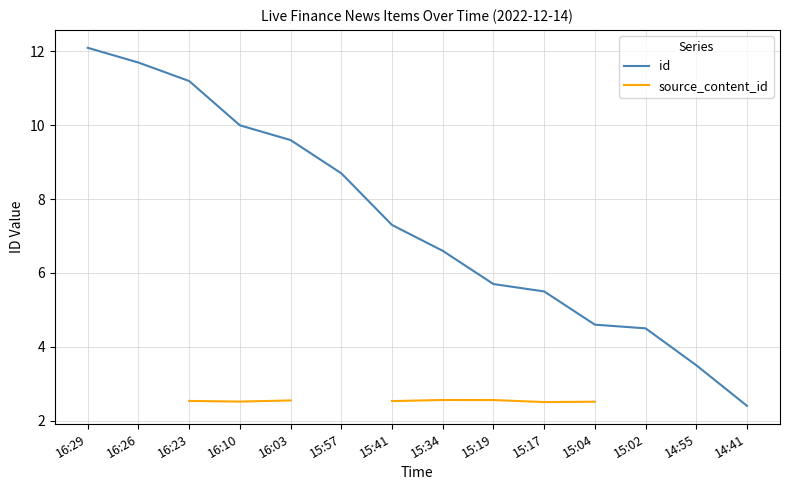

True or false: id and source_content_id cross at least once.

False